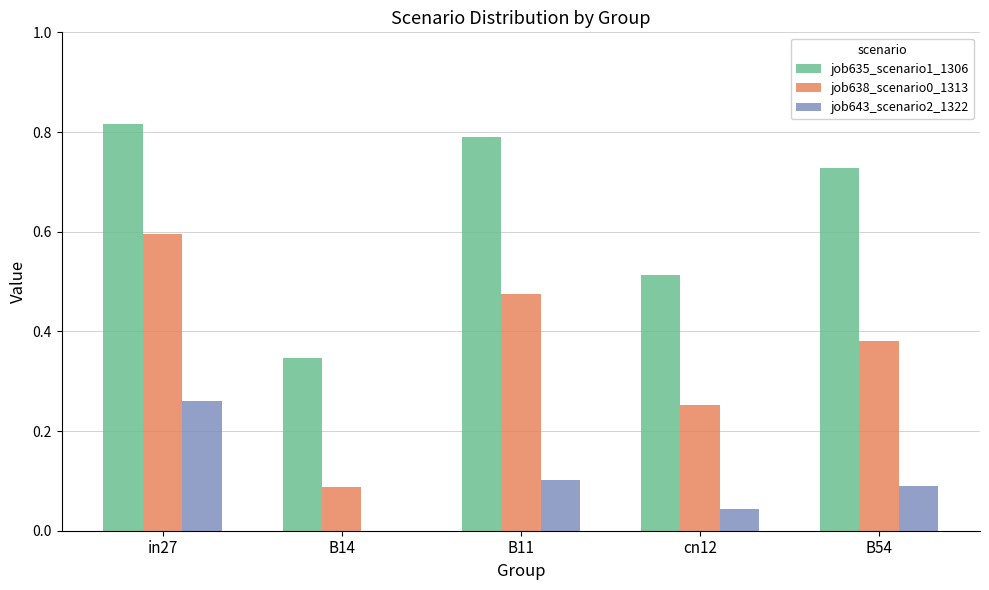

Between B14 and B54, which series saw the biggest shift?

job635_scenario1_1306